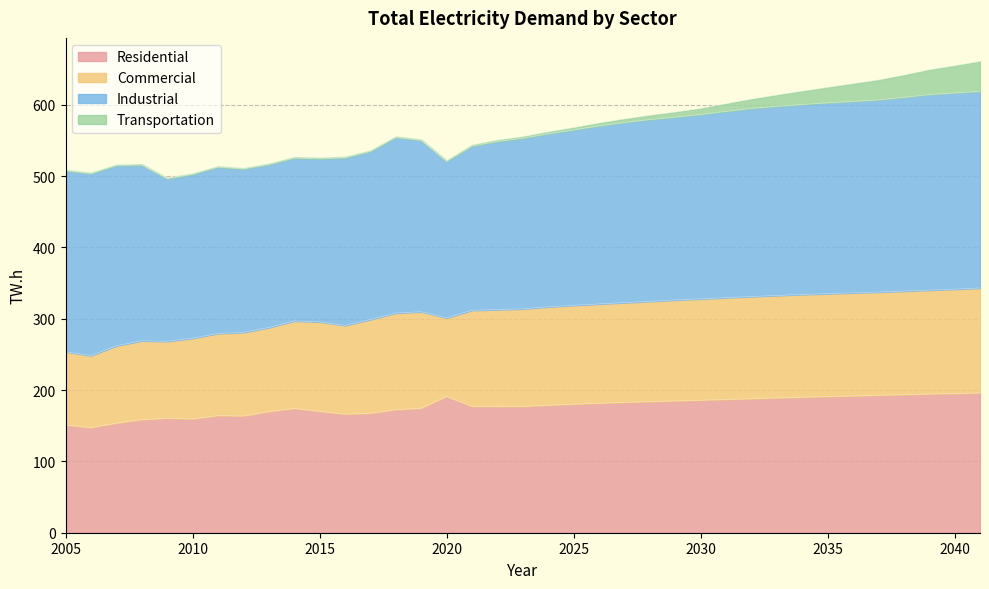

What is the sum of the Residential values at 2032 and 2027?

370.6